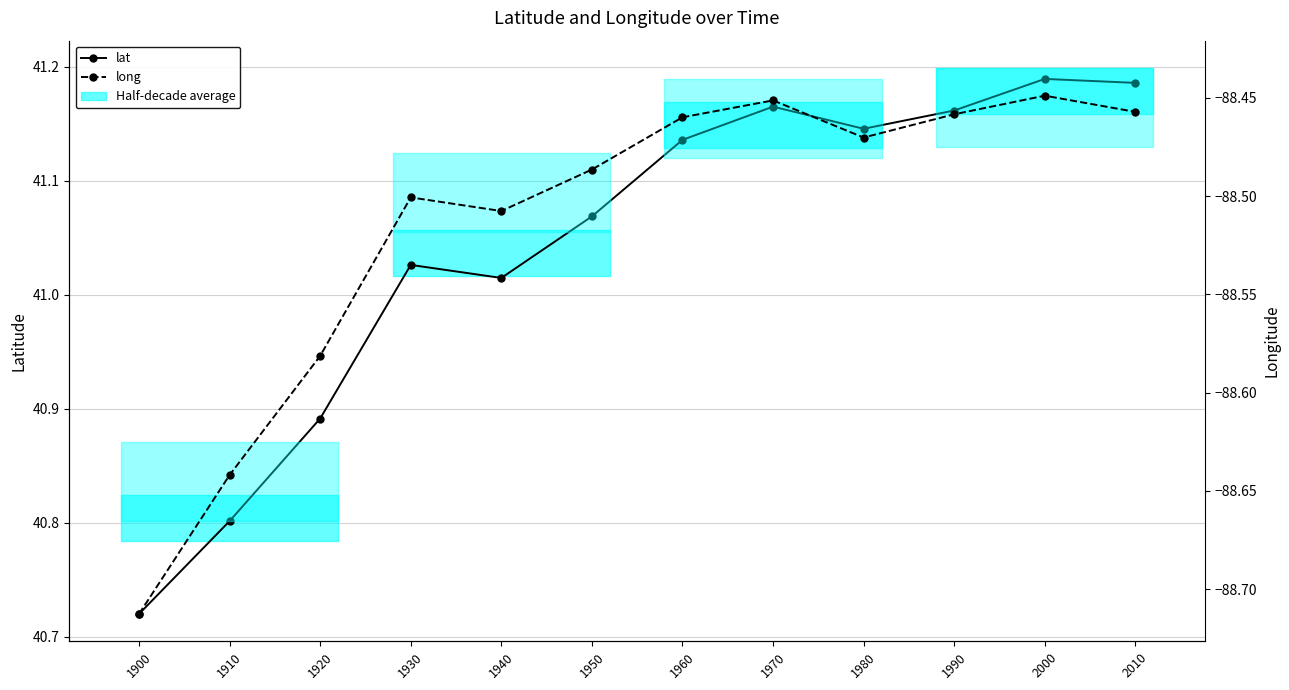

How many lines are shown in the chart?

2